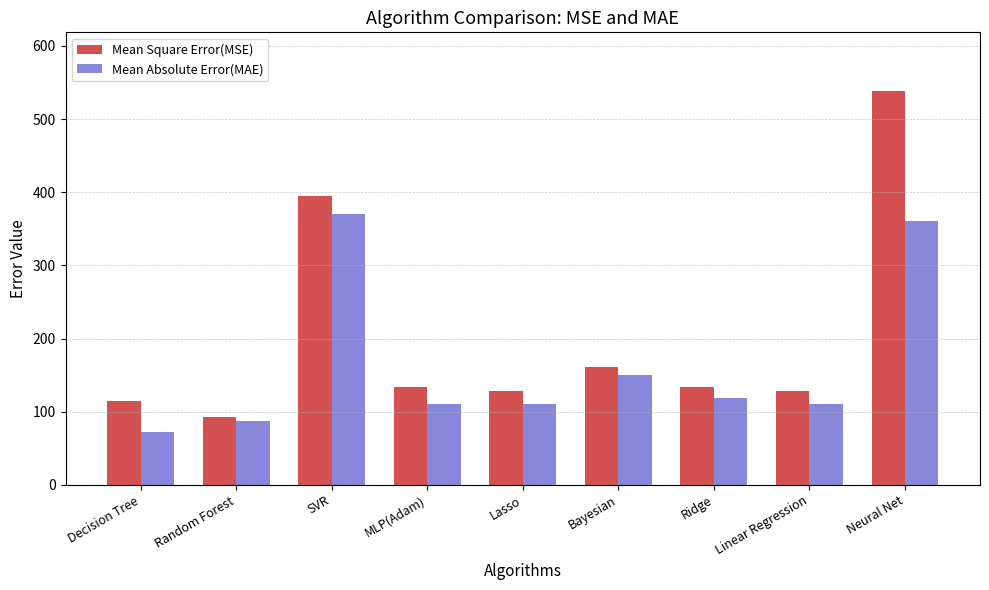

Which series has the widest spread of values?

Mean Square Error(MSE)